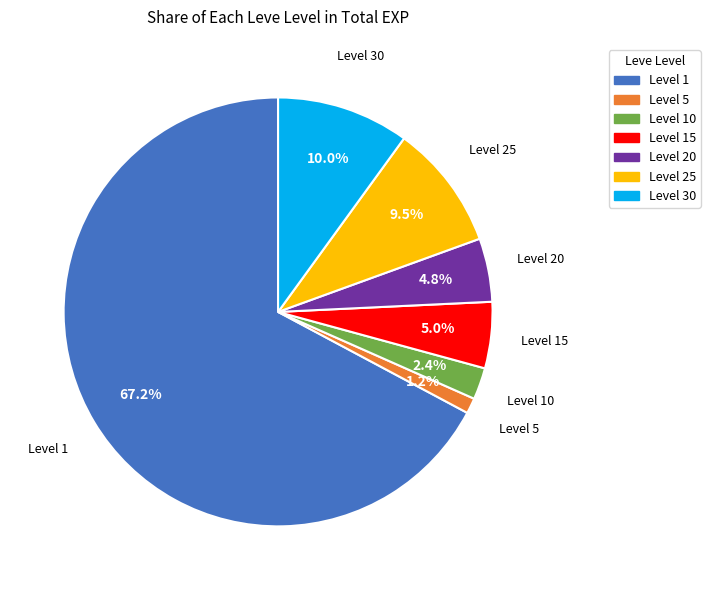

Is there a majority slice in this chart?

Yes